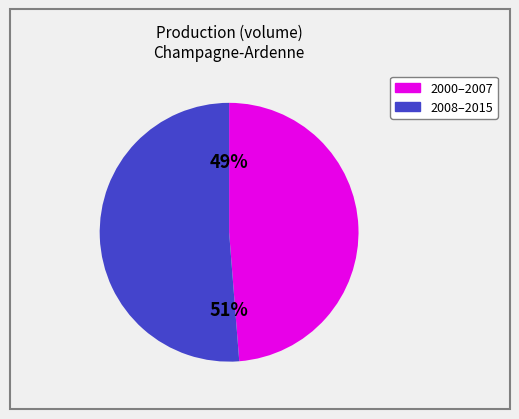

Is there any slice that represents more than half of the pie?

Yes